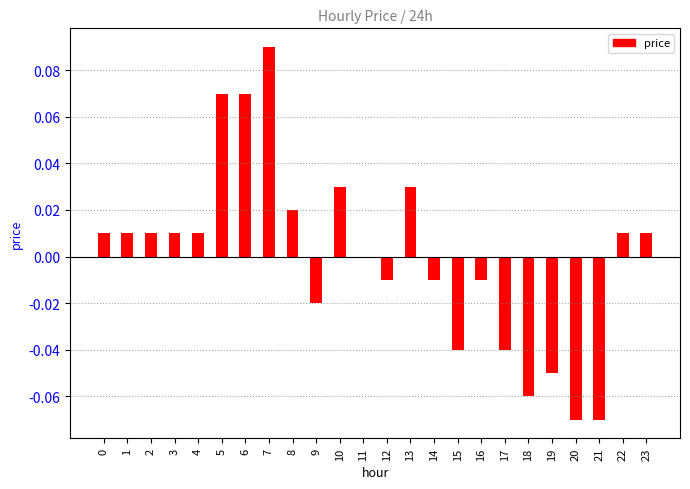

How many categories are shown in the chart?

24